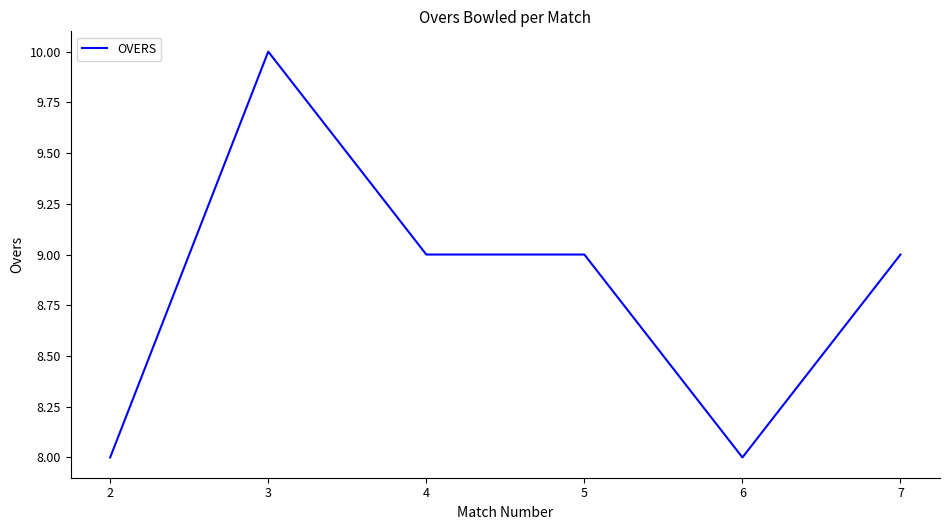

At which category does the data reach its first local peak?

3